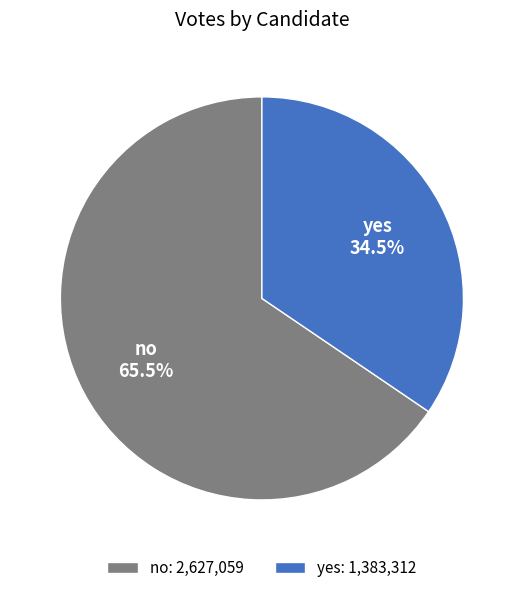

How many segments does this pie chart have?

2